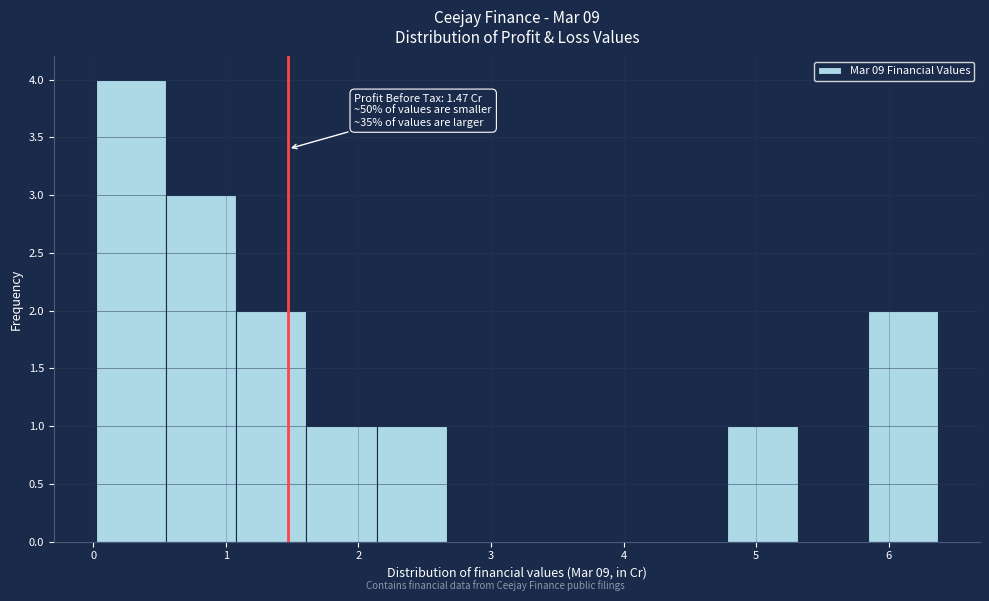

Which range on the x-axis has the tallest bar?

0.0 to 0.5